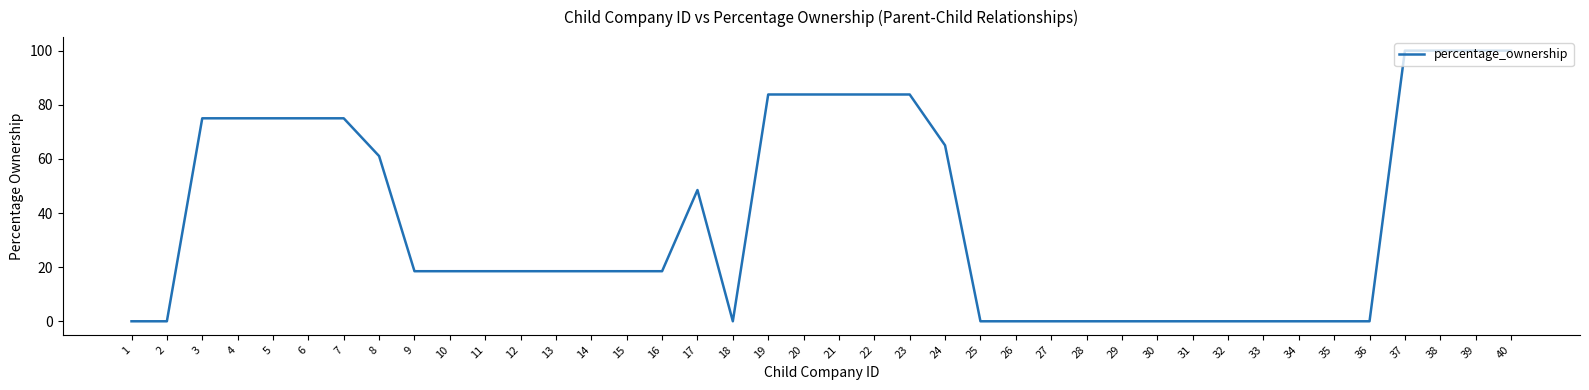

What is the sum of all values?

1516.5